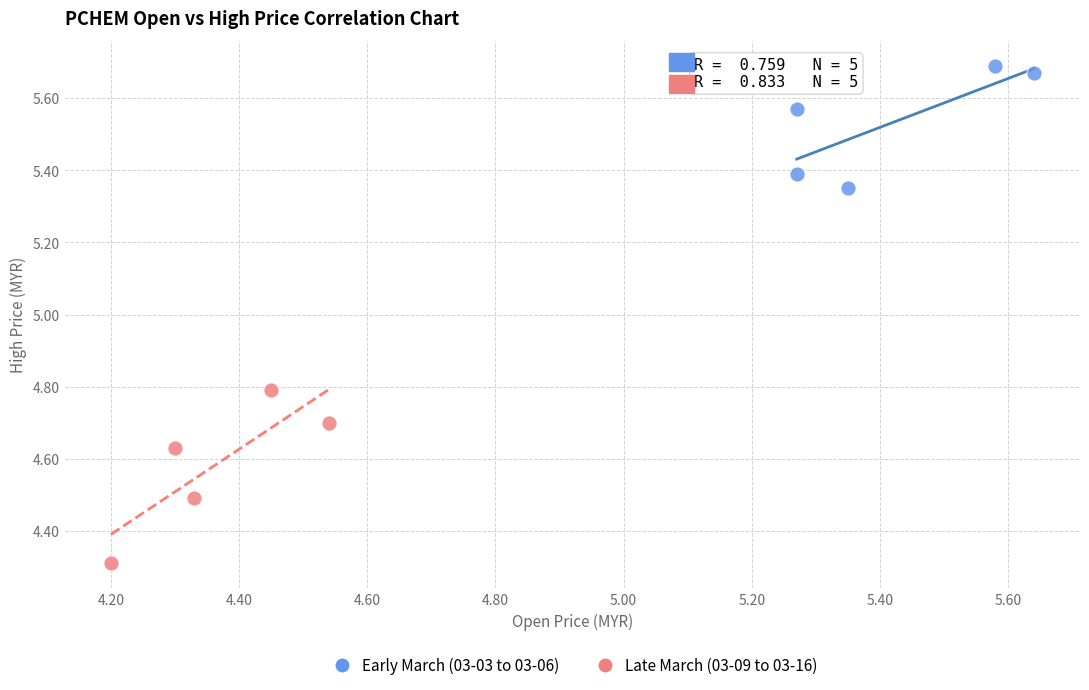

Which series has the widest spread of Y values?

Late March (03-09 to 03-16)